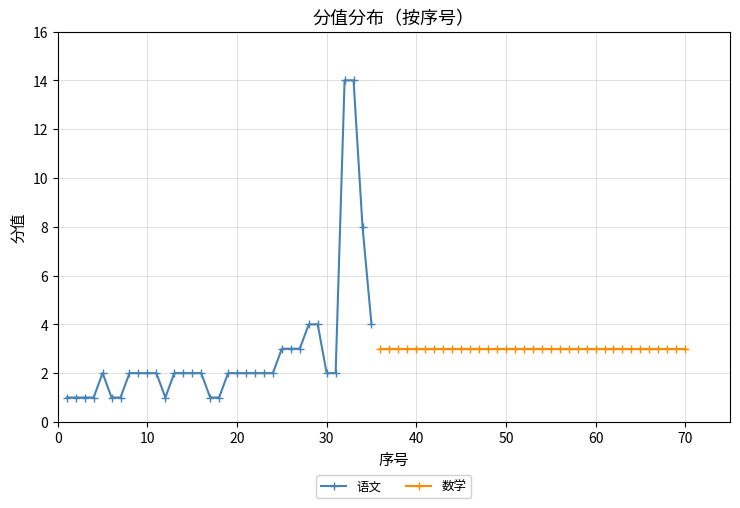

What is the highest value of the 语文 series?

14